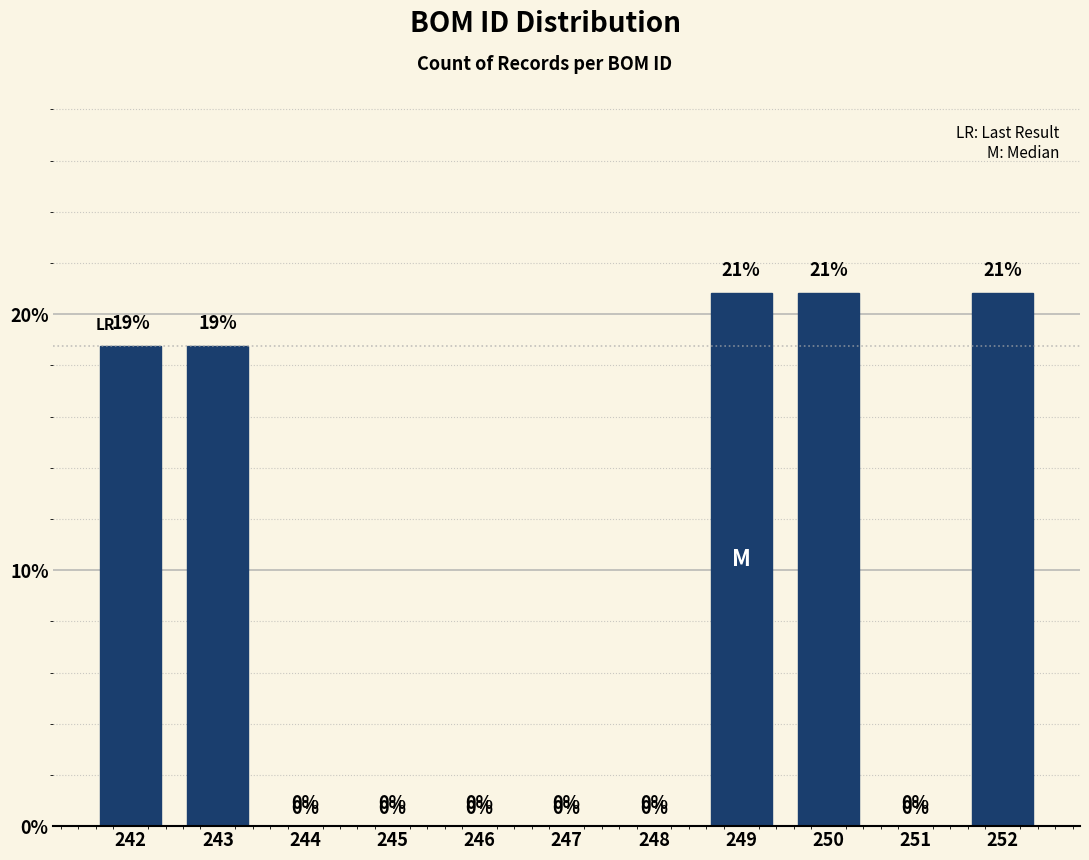

Which has a higher value, 244 or 242?

242